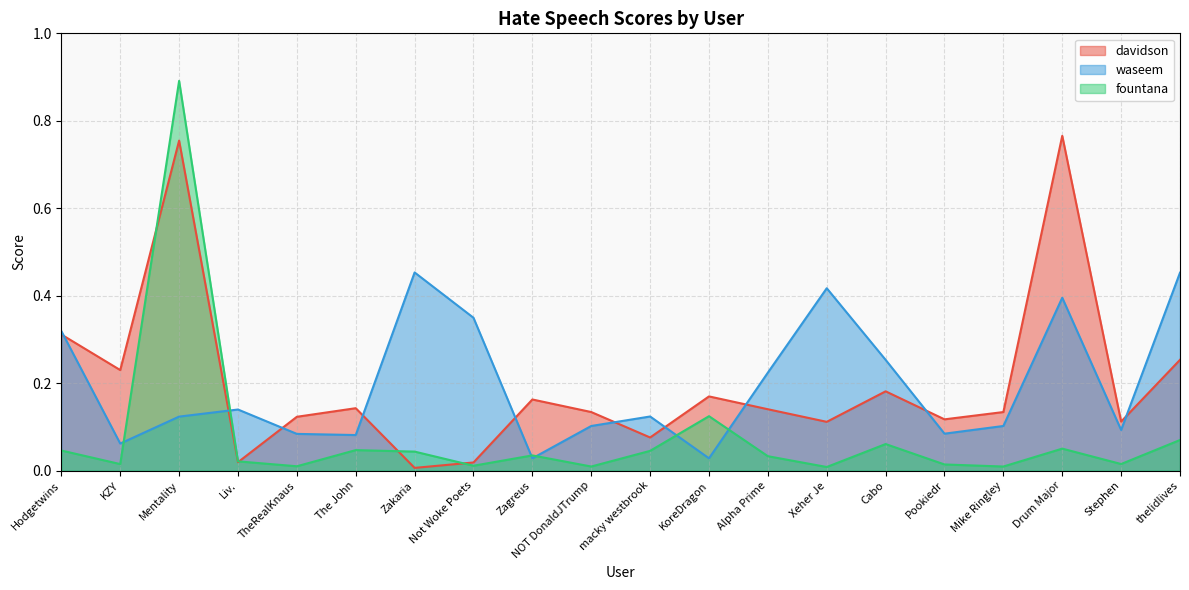

Which series has the largest total across all categories?

davidson